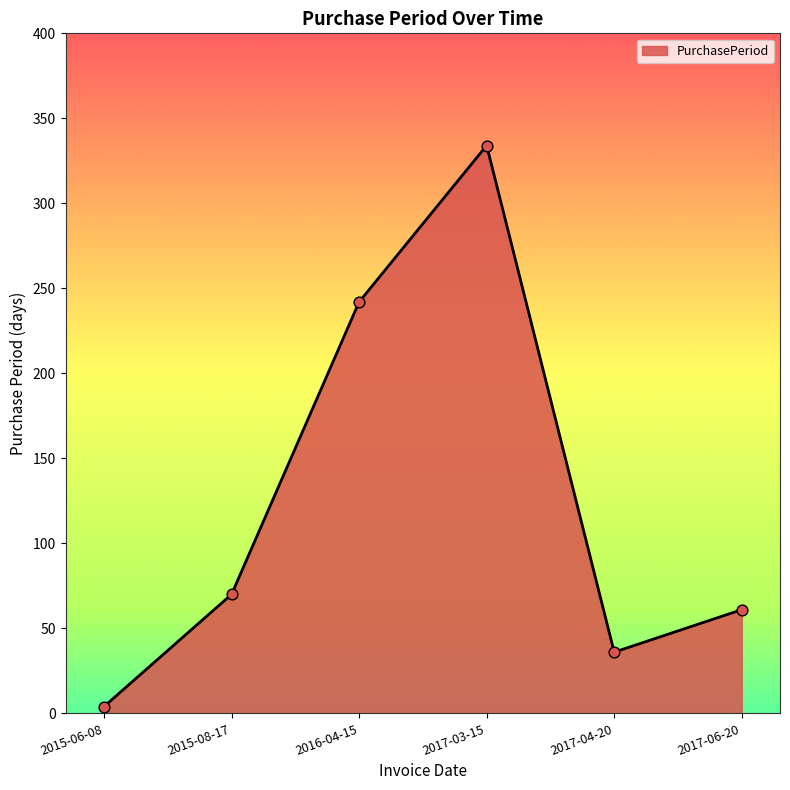

What is the change in value from 2015-06-08 to 2017-06-20?

+57